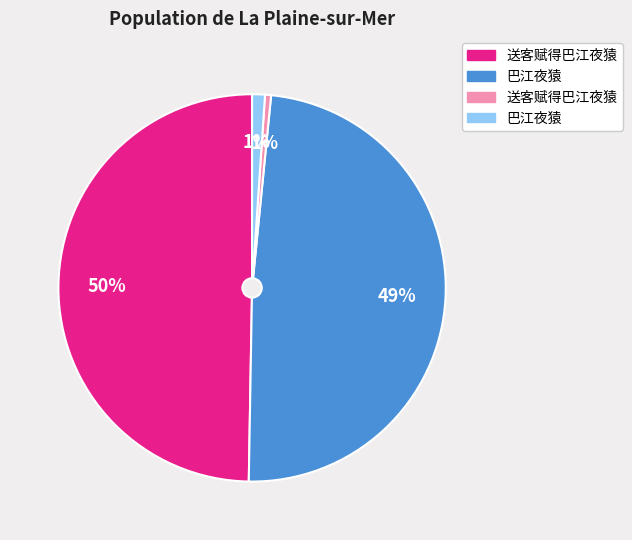

To the nearest percent, what is the difference between the largest and smallest slice percentages?

49%